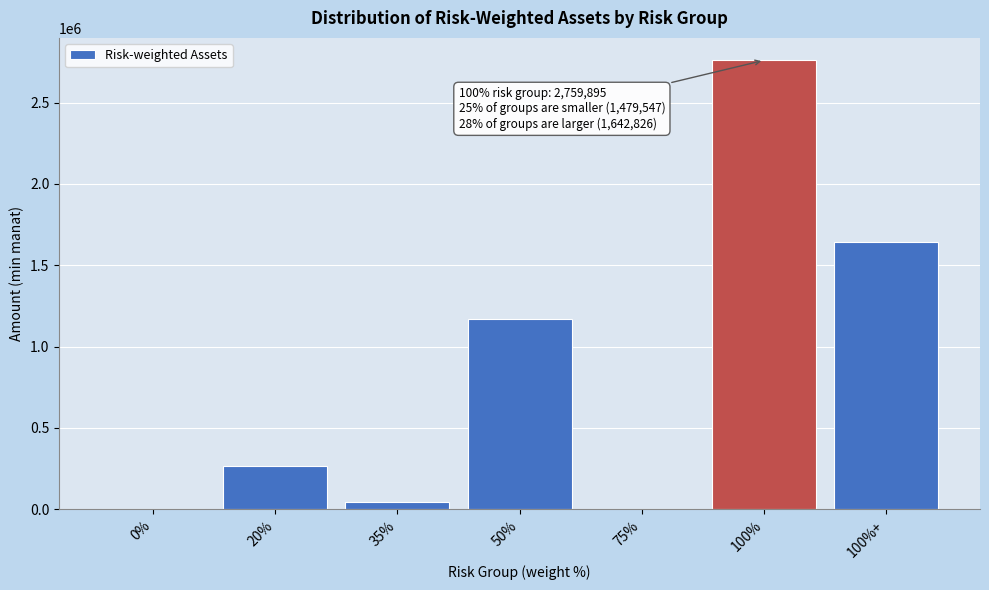

Reading left to right, list all the values displayed in this chart.

0%=0.0	20%=265934.7	35%=46504.3	50%=1167107.9	75%=0.0	100%=2759894.7	100%+=1642825.7